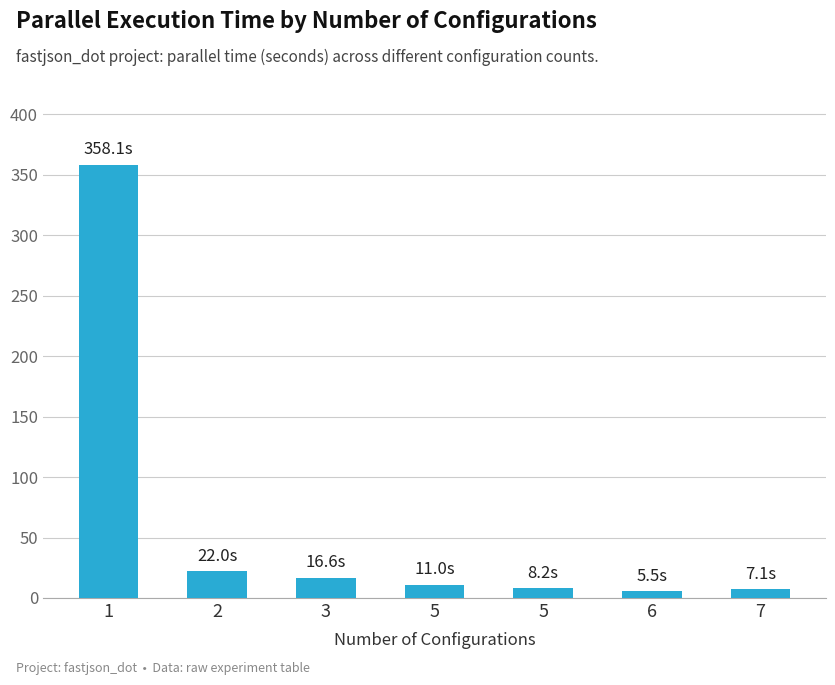

What is the approximate value at 3?

16.6